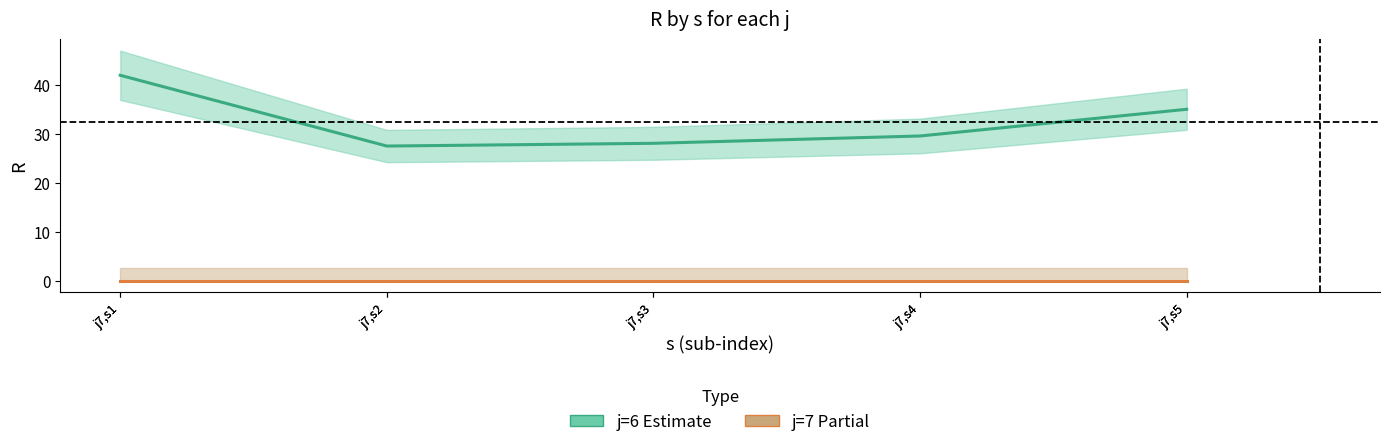

How many lines are shown in the chart?

2